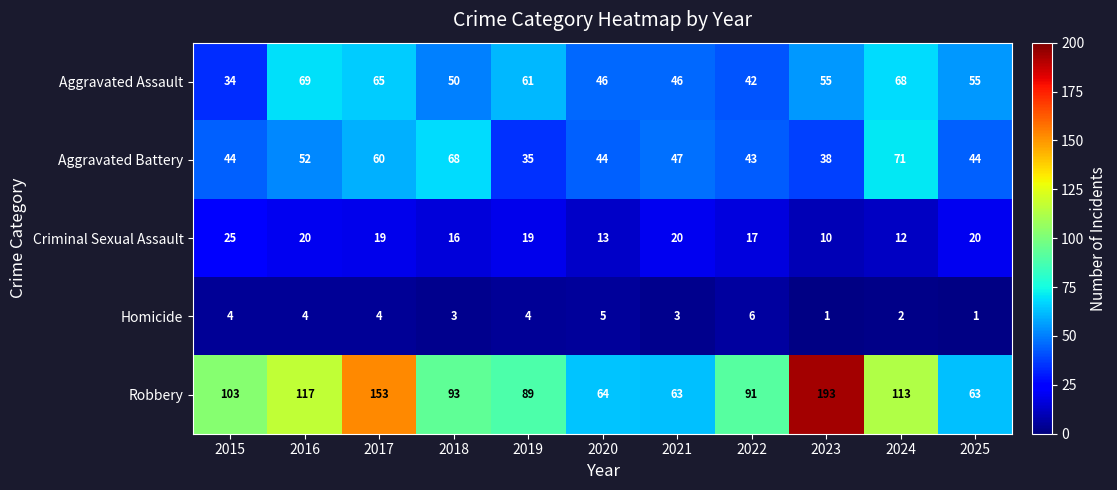

How many categories are shown in the chart?

11